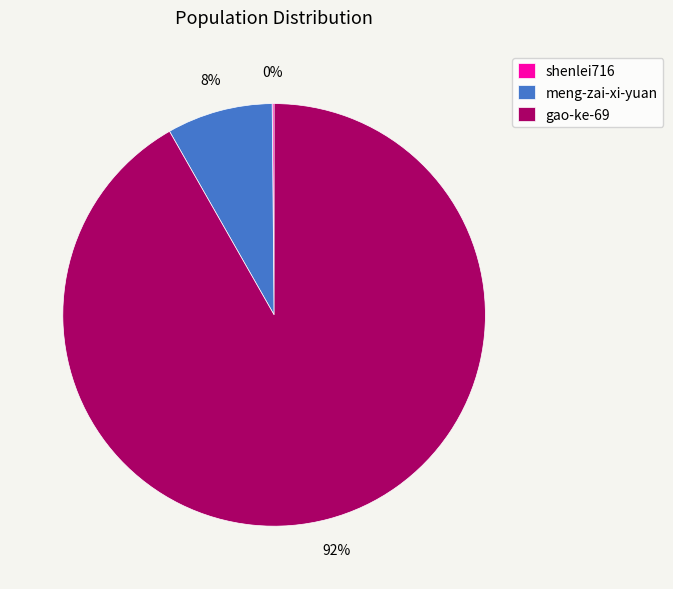

To the nearest percent, what is the difference between the largest and smallest slice percentages?

92%